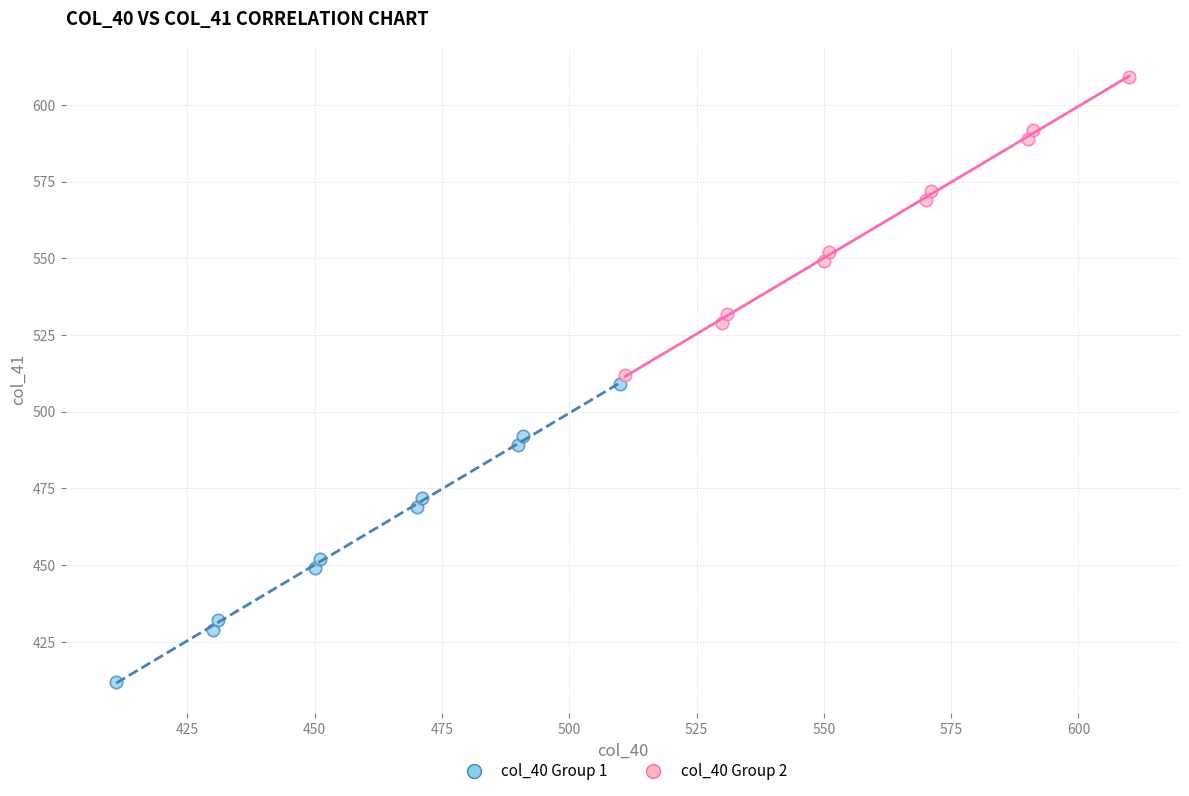

Which series reaches the minimum Y coordinate?

col_40 Group 1